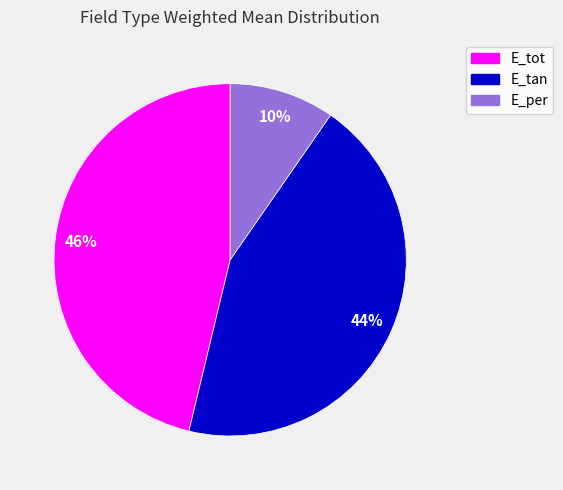

Do E_tan and E_tot together represent more than half of the pie?

Yes